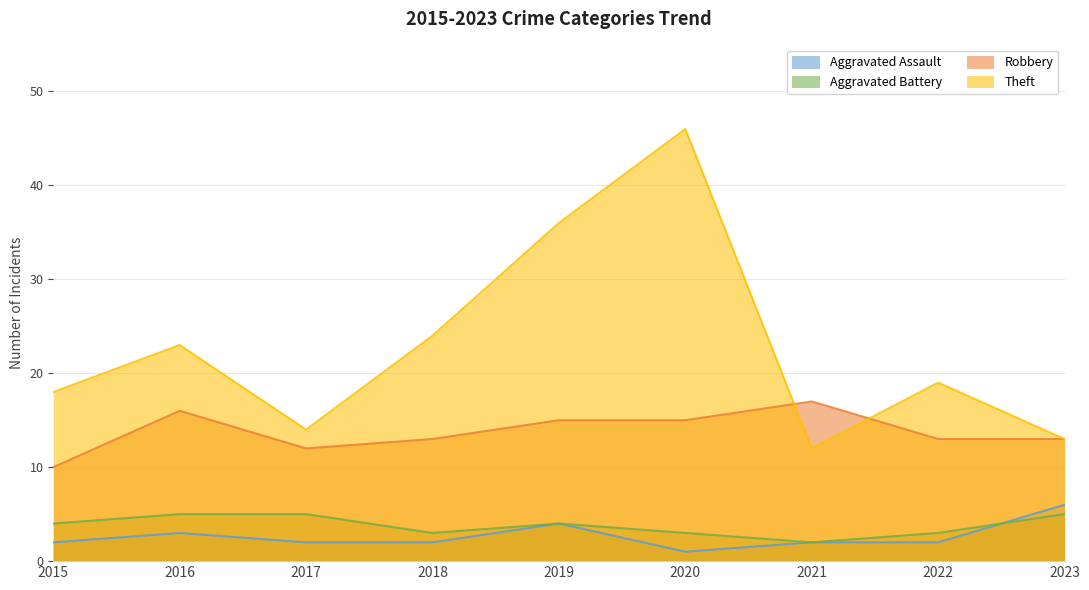

What value does the Aggravated Assault series have at 2016?

3